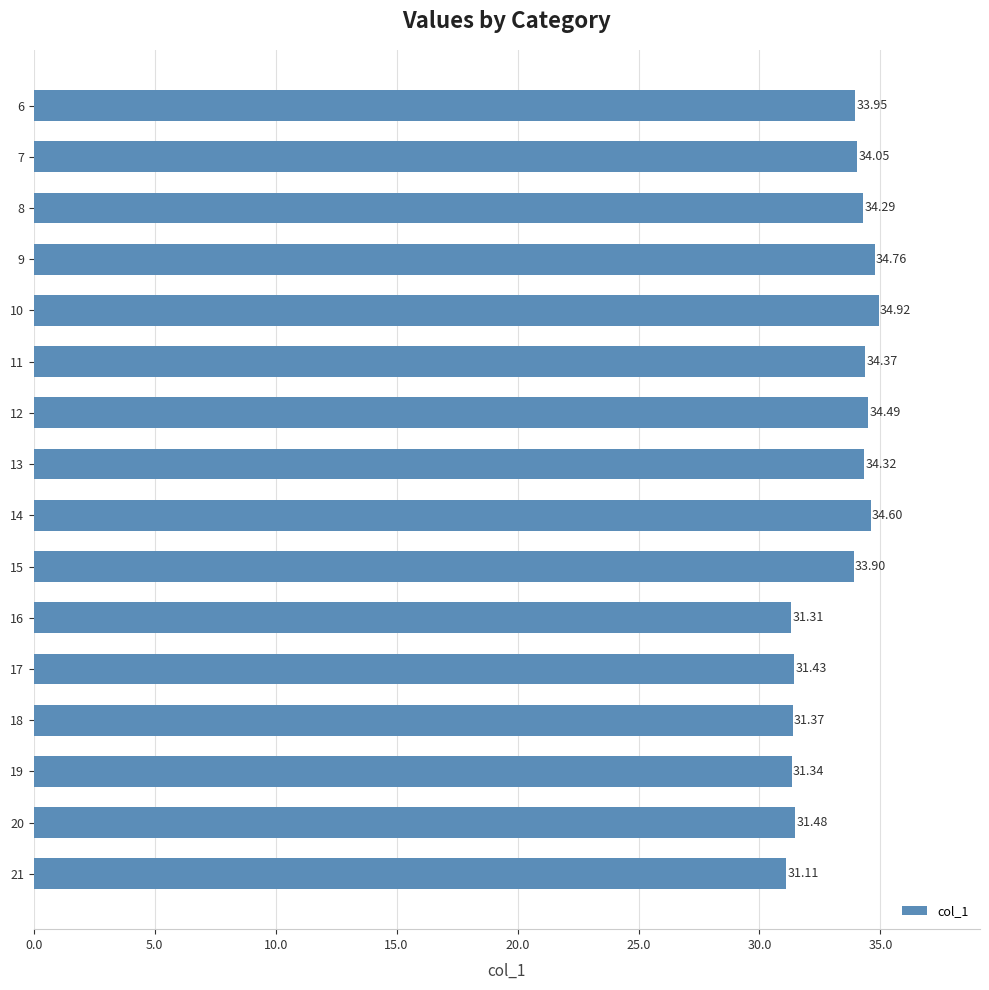

What is the smallest value displayed?

31.1